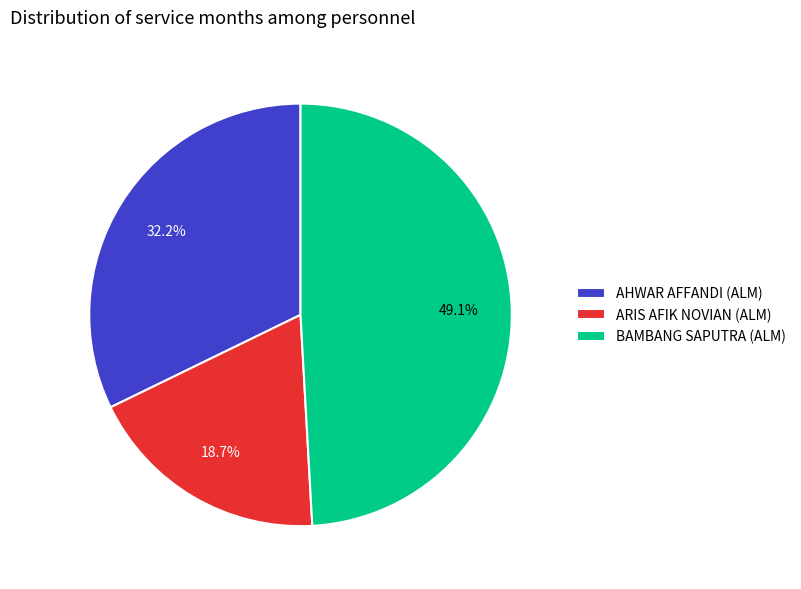

Combined, do ARIS AFIK NOVIAN (ALM) and AHWAR AFFANDI (ALM) account for over 50%?

Yes